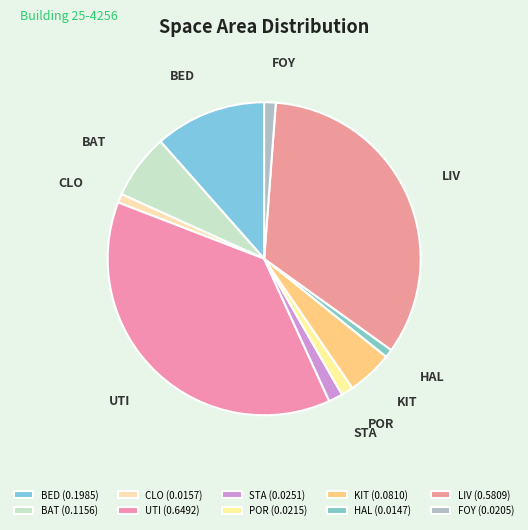

What is the largest slice in the pie chart?

UTI